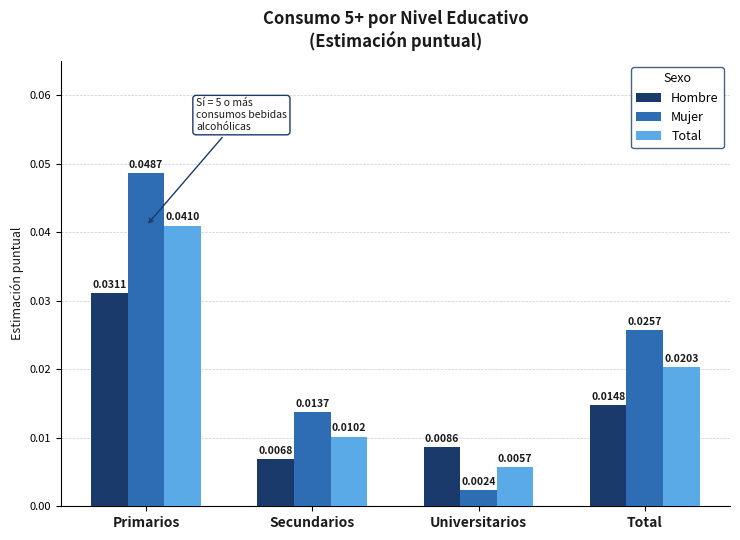

What is the label of the 3rd bar from the left?

Universitarios